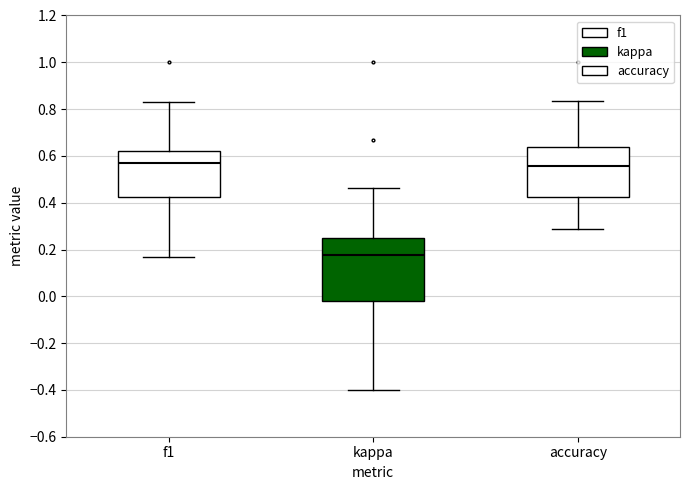

Comparing the boxes themselves (not the whiskers), which one is the tallest?

kappa